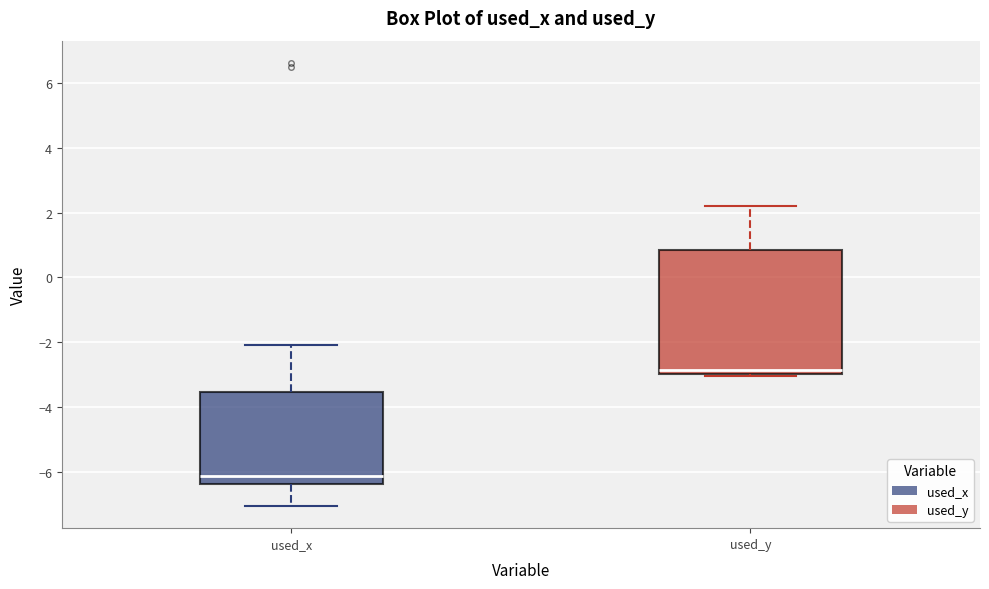

Reading left to right, transcribe this box plot: for each box, give where its median line is, the range the box spans, and where its two whiskers end, as read against the y-axis. The values are not printed on the chart, so give them approximately, as read against the axis.

used_x: median -6.2, box -6.4 to -3.6, whiskers -7.0 to -2.0
used_y: median -2.8, box -3.0 to 0.8, whiskers -3.0 to 2.2